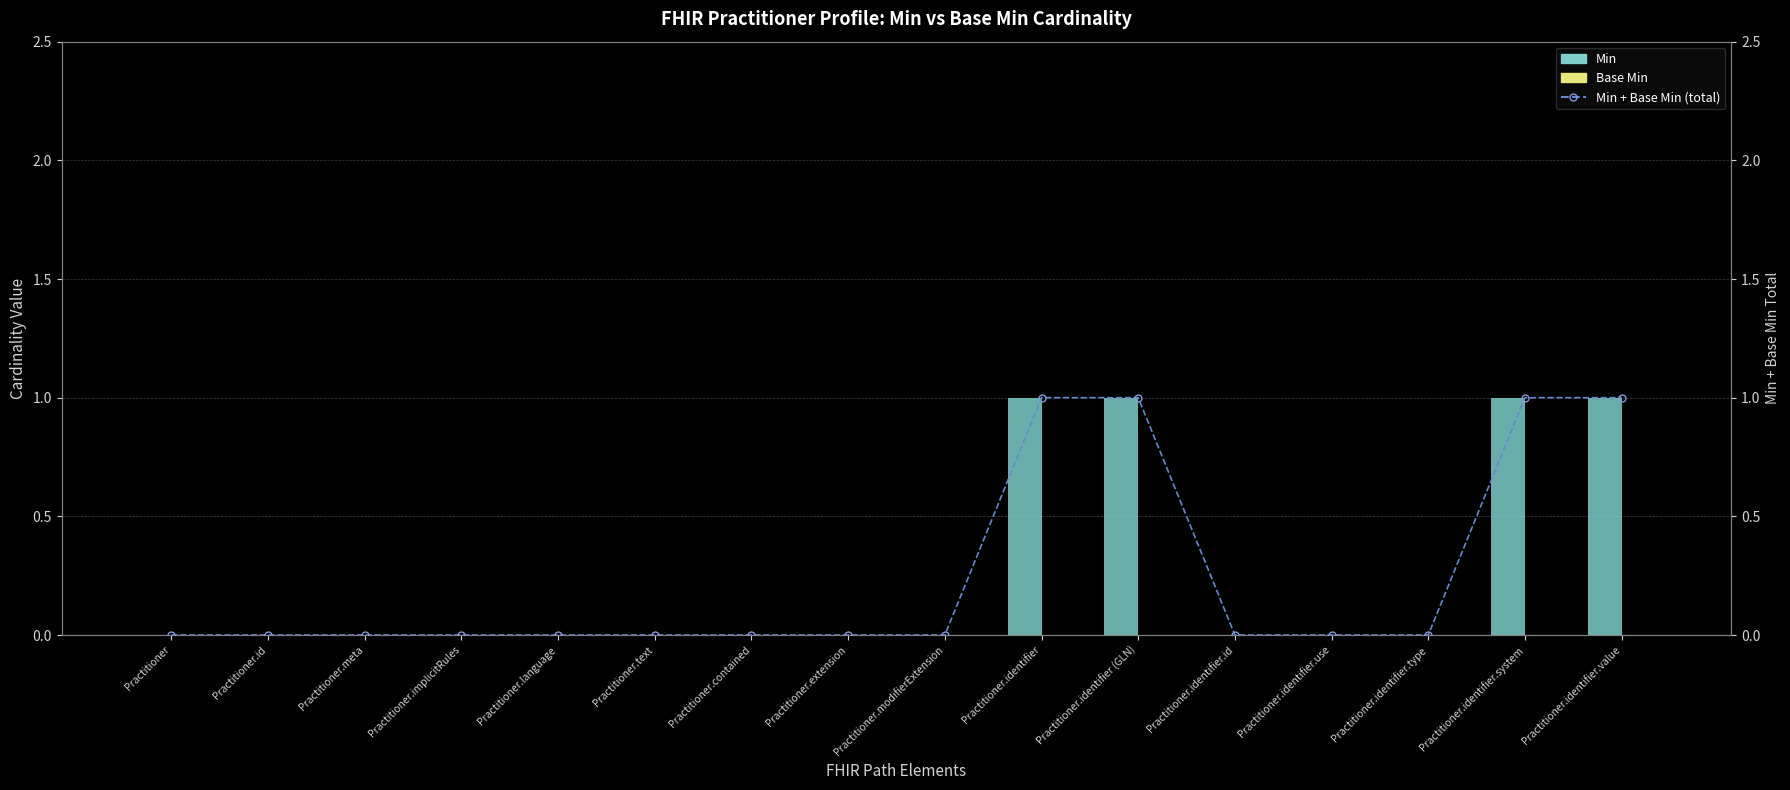

At how many categories does at least one series exceed 0?

4